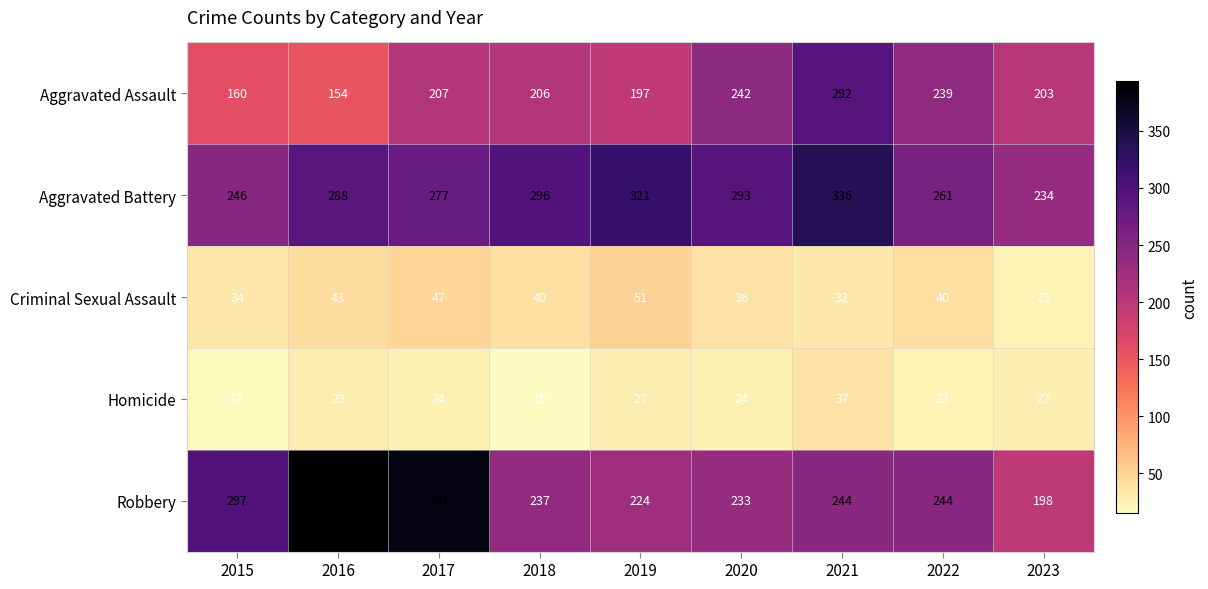

Is it true that Criminal Sexual Assault equals 23 at 2023?

True